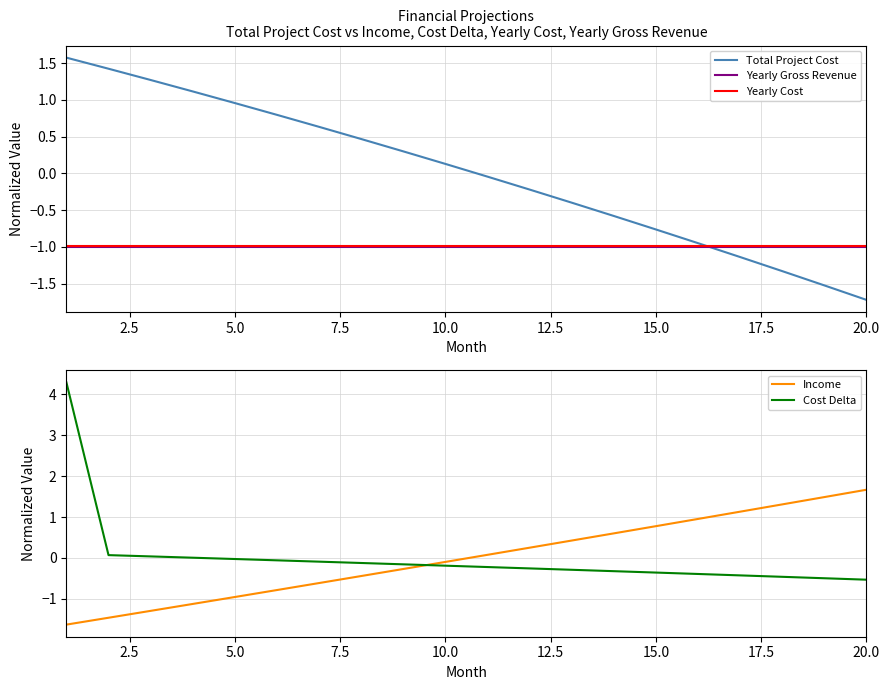

True or false: Yearly Gross Revenue and Total Project Cost intersect in this chart.

True